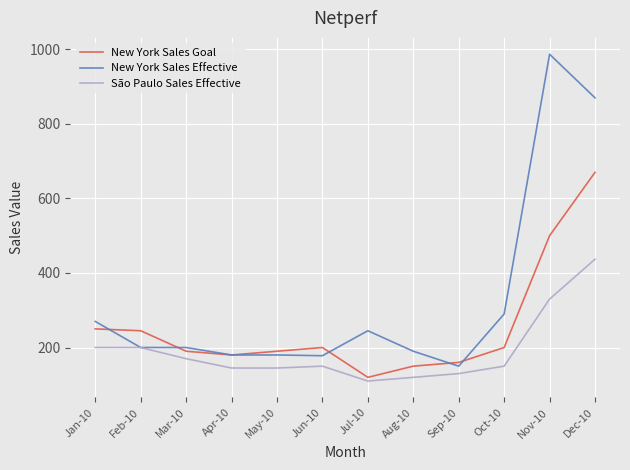

What is the smallest value displayed?

110